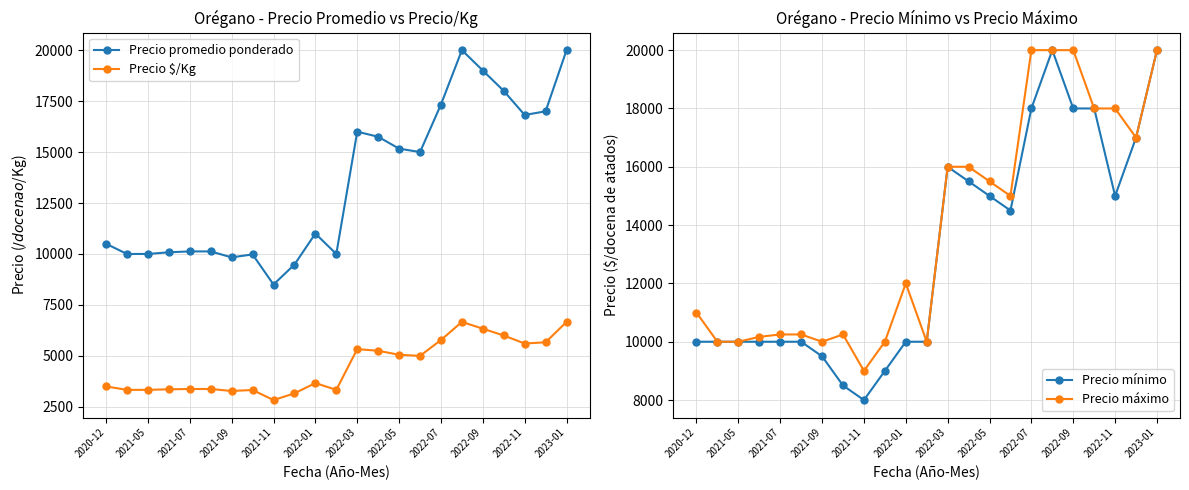

True or false: Precio $/Kg and Precio promedio ponderado intersect in this chart.

False